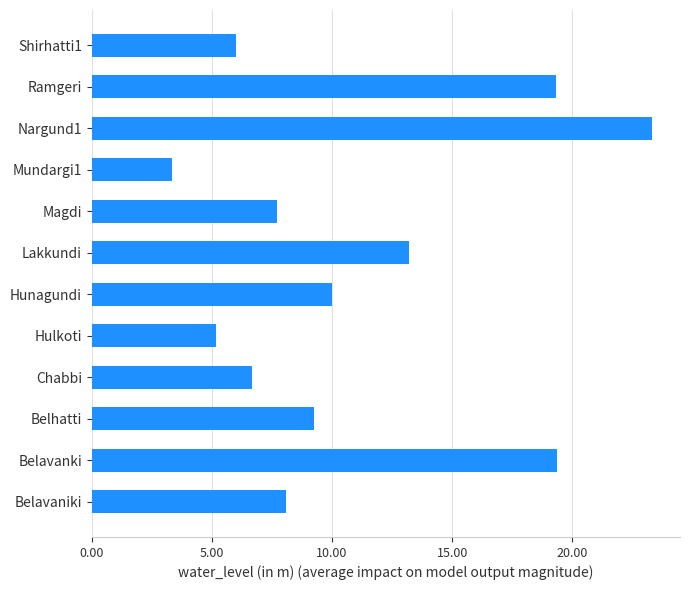

What is the sum of the values at Hunagundi and Belavanki?

29.4